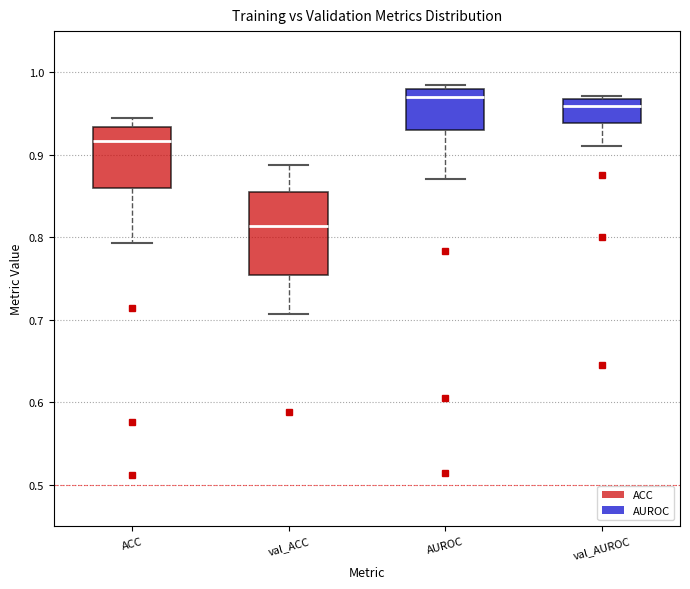

Where is the upper edge of the box for AUROC on the y-axis? The values are not printed on the chart, so give them approximately, as read against the axis.

0.98